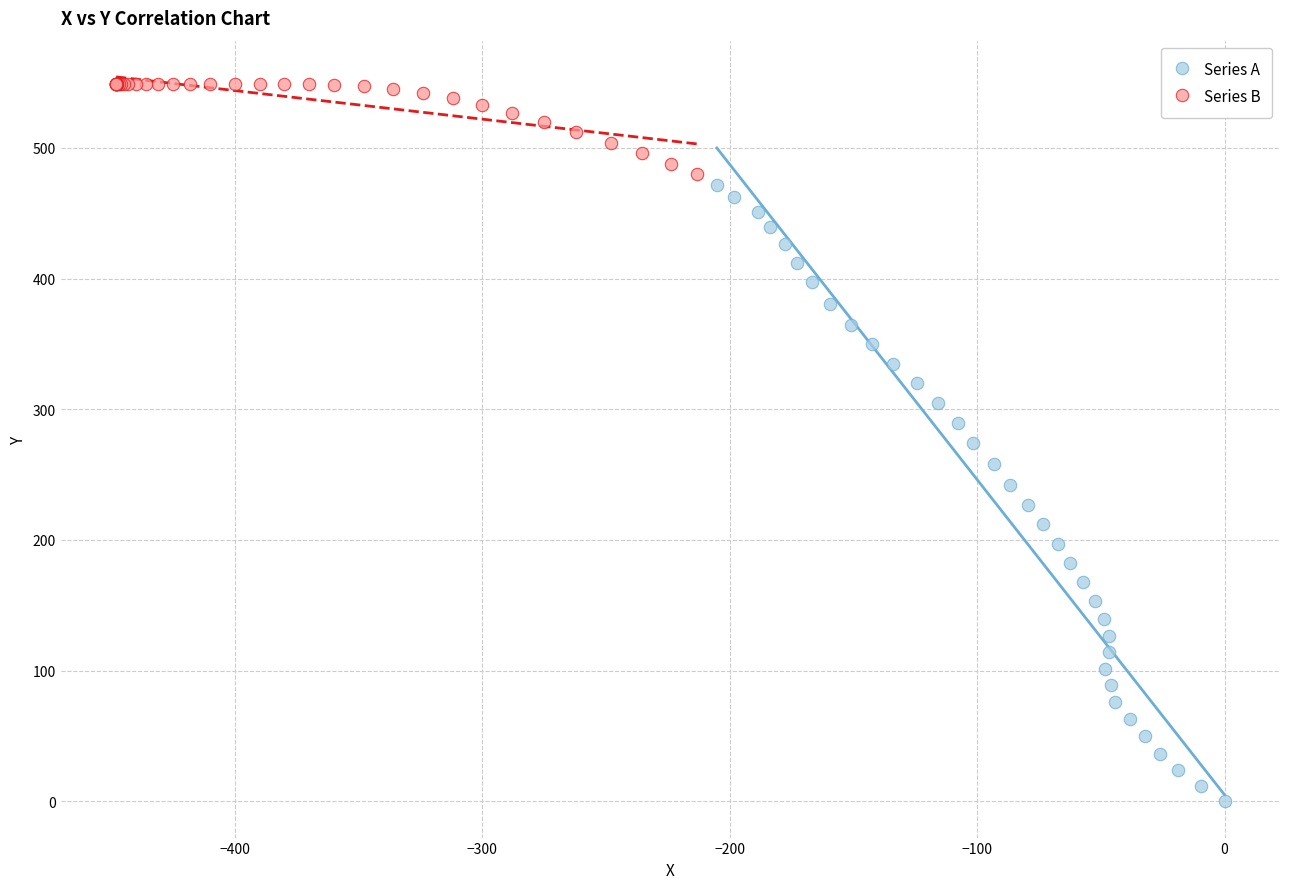

Which series reaches the minimum Y coordinate?

Series A